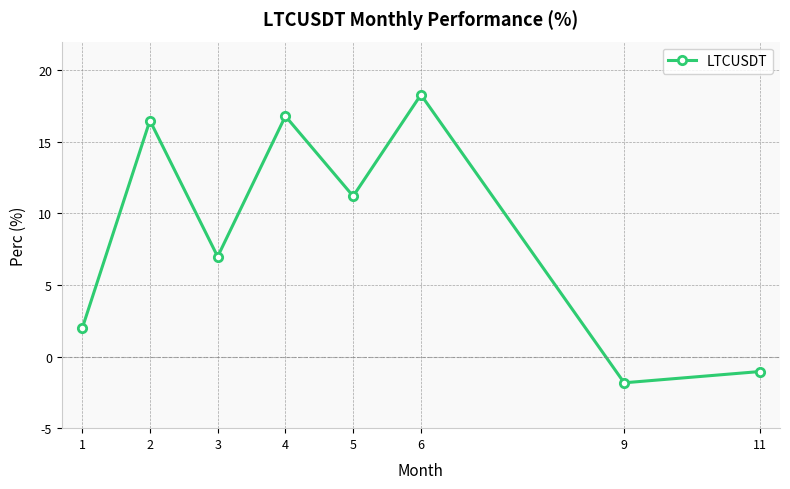

Reading right to left, transcribe all the data shown in this chart.

11=-1.0	9=-1.8	6=18.3	5=11.2	4=16.8	3=7.0	2=16.5	1=2.0